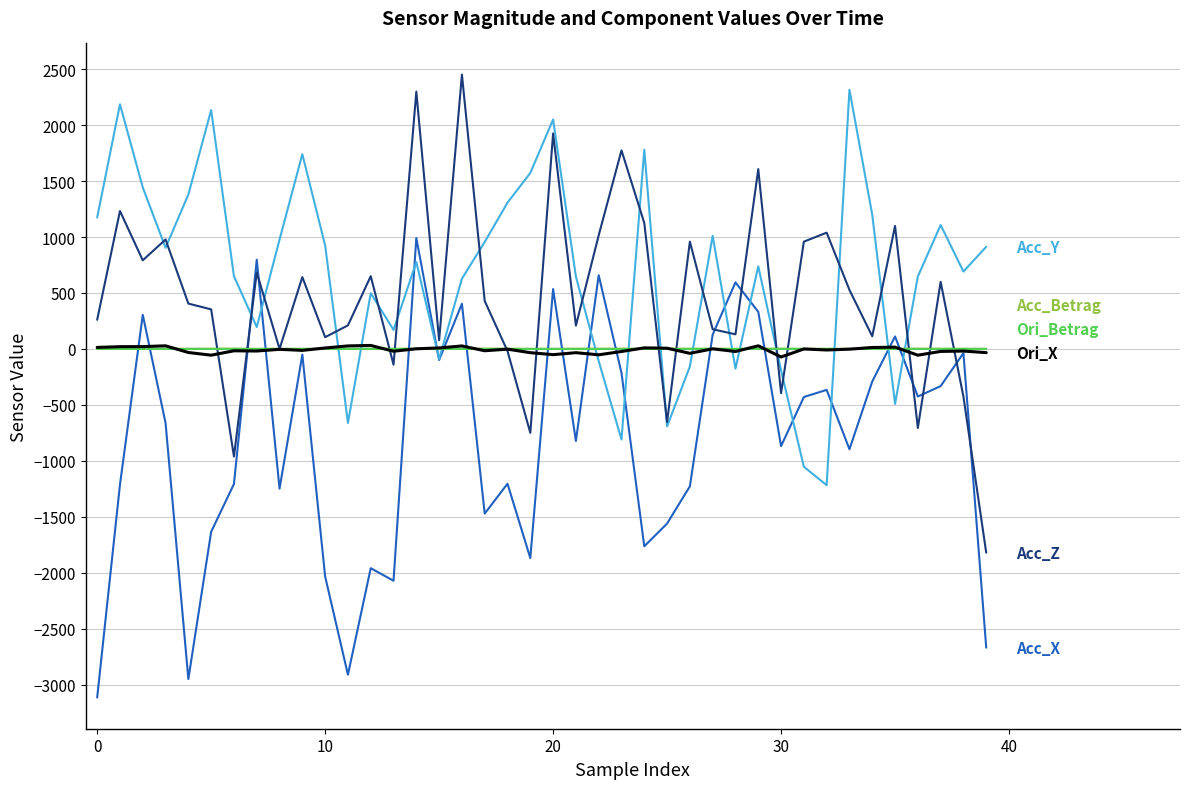

What is the greatest value displayed?

2451.5